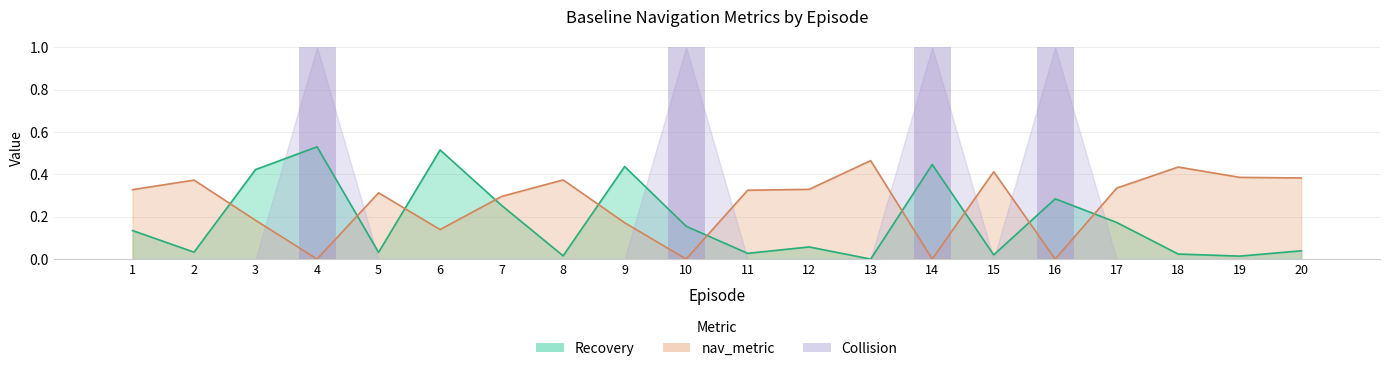

At which category does the chart reach its minimum across all series?

4